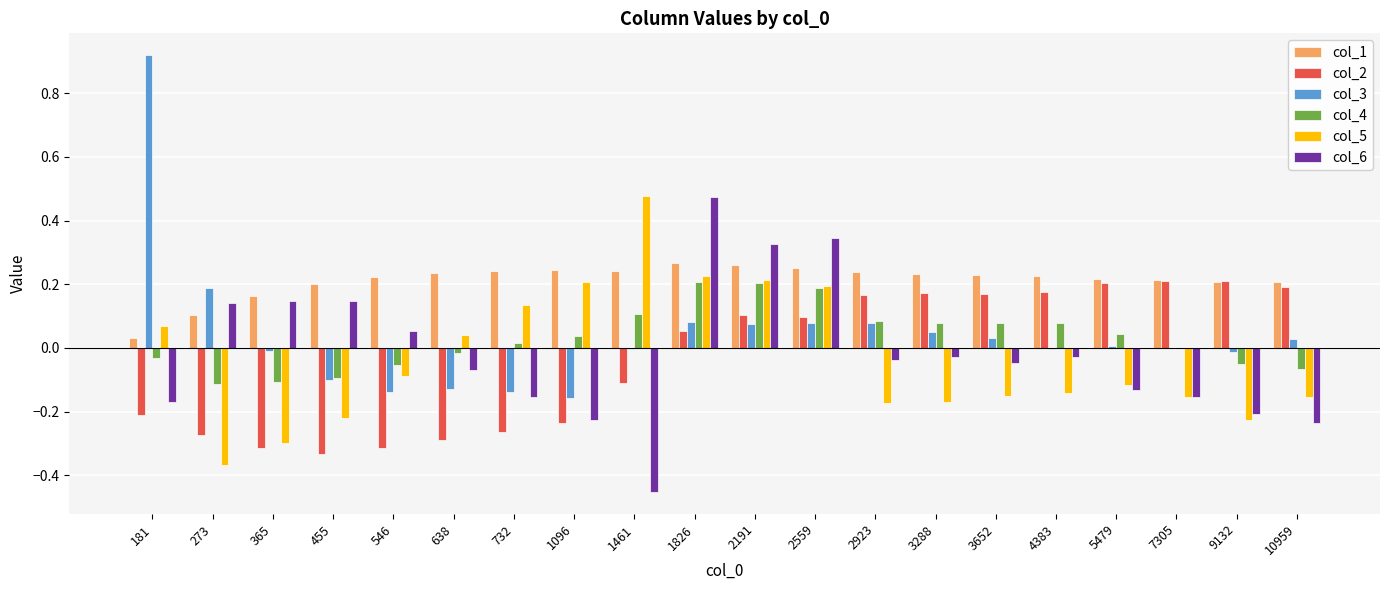

Count the number of categories in the chart.

20